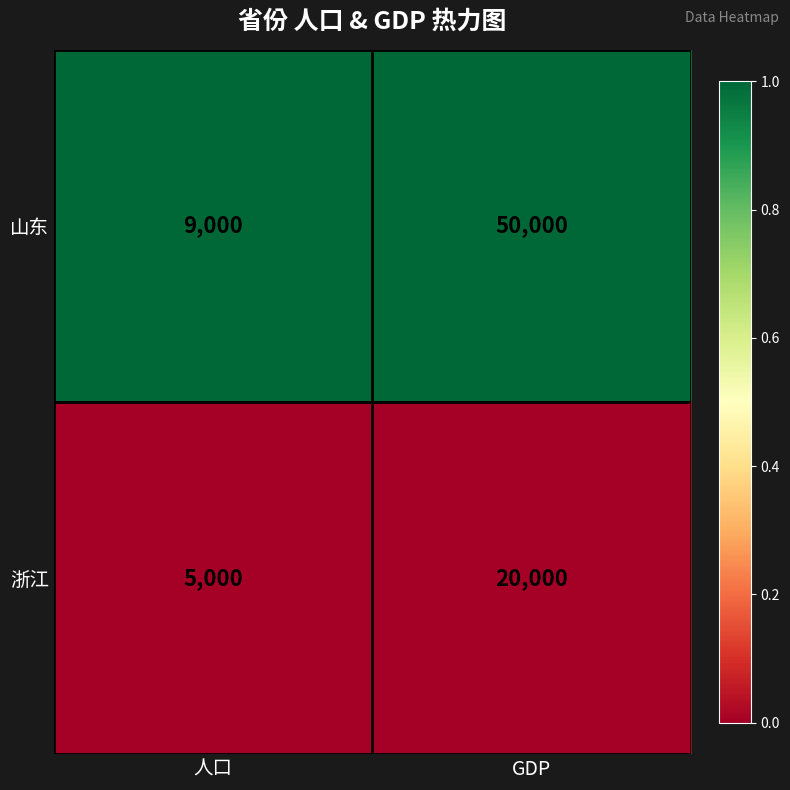

Which series changed the most between 人口 and GDP?

山东